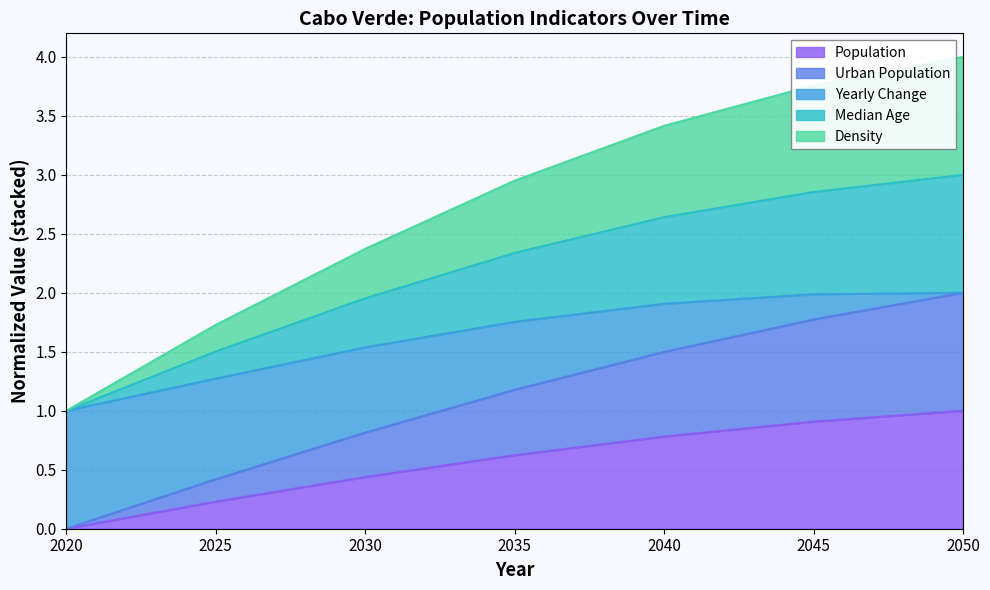

List the labels in order of Population value, smallest first.

2020, 2025, 2030, 2035, 2040, 2045, 2050